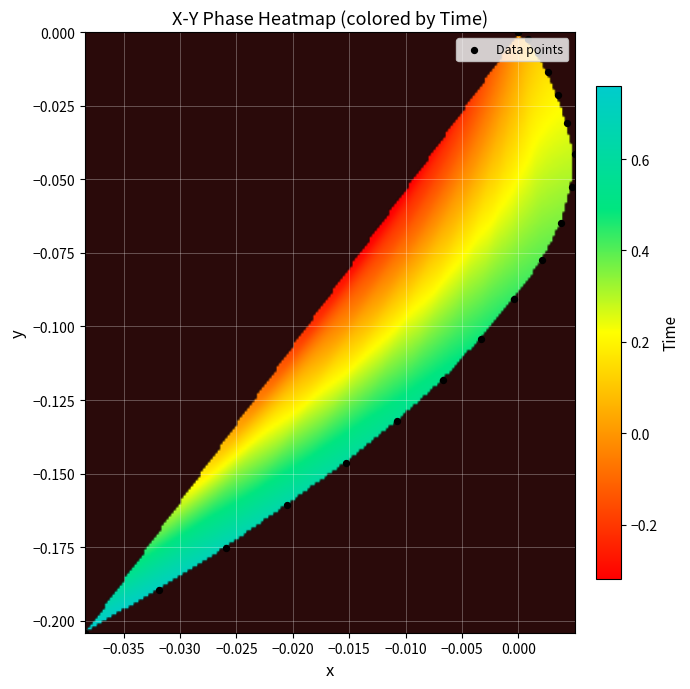

How many values are below 0?

18